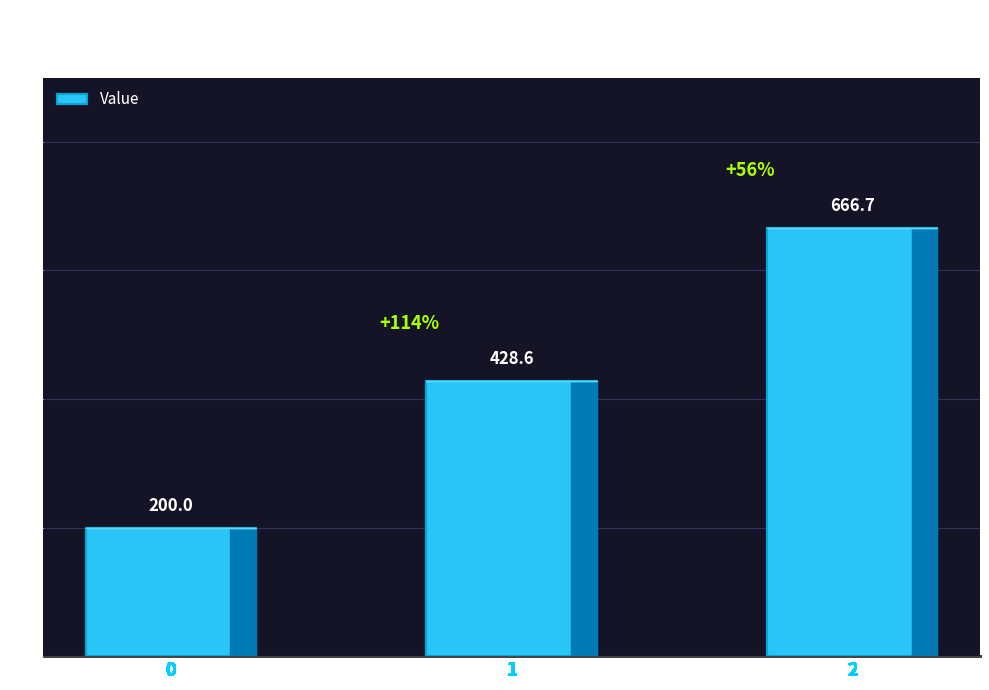

What is the difference between the values at 0 and 1?

228.6